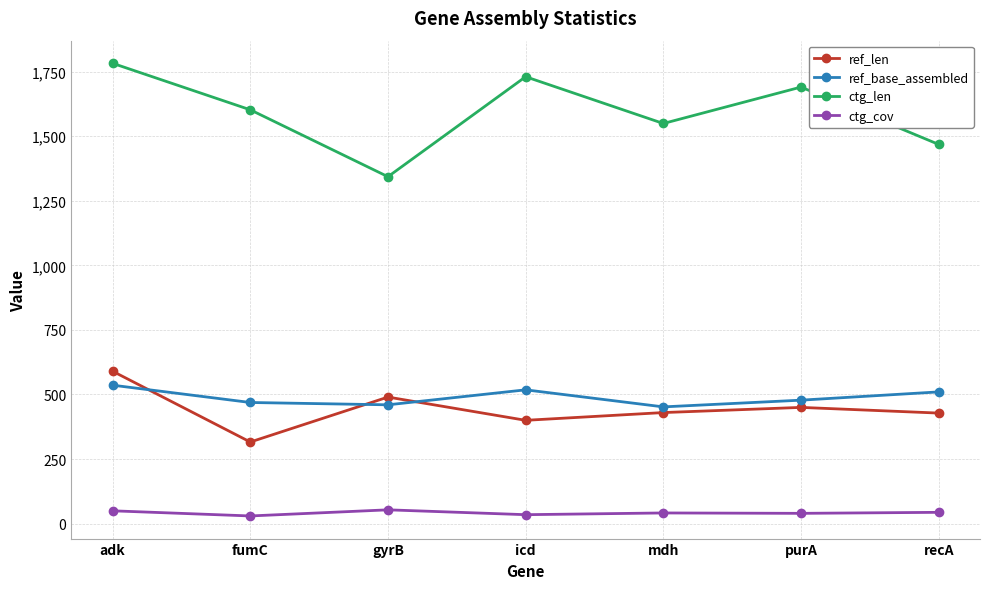

Which label corresponds to the largest value in the chart?

adk